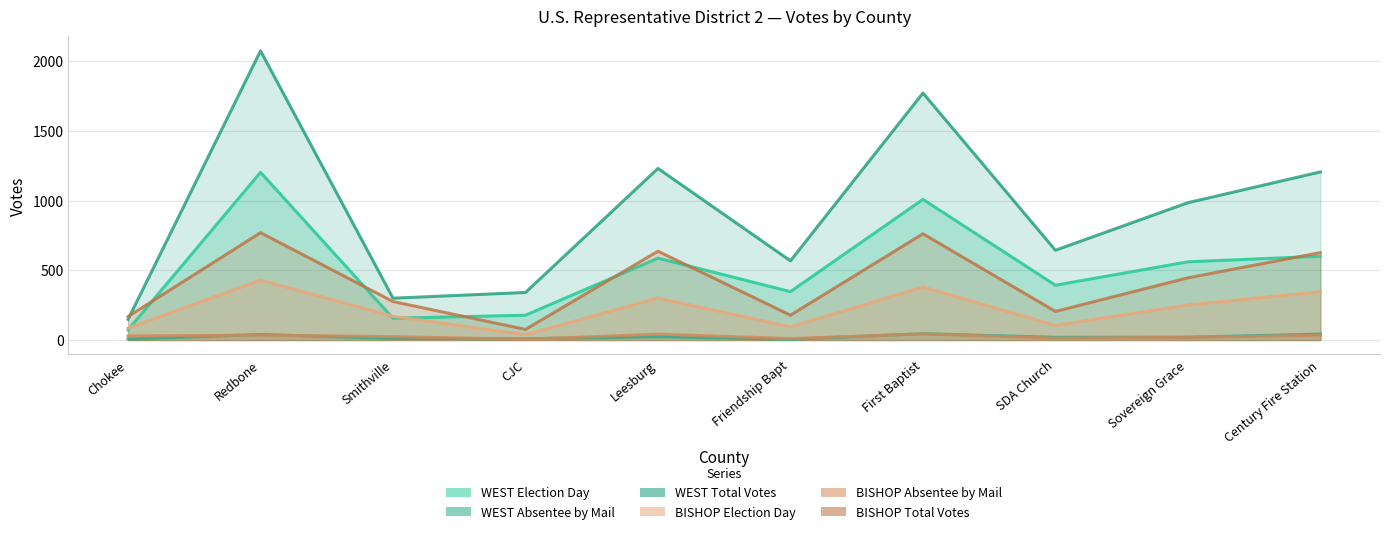

Which category has the lowest value in the WEST Absentee by Mail series?

Friendship Bapt